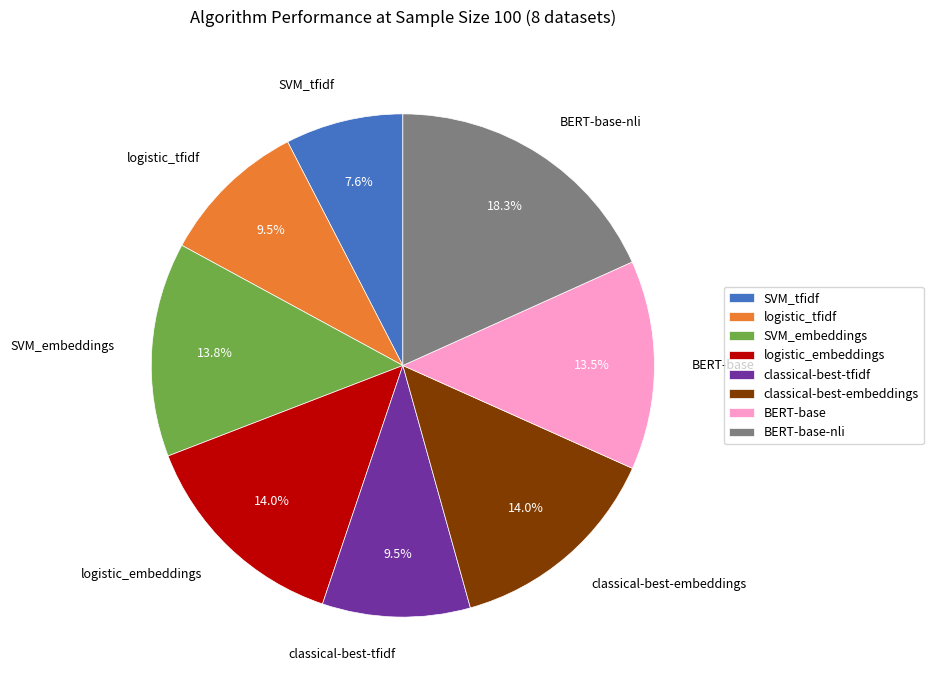

Is there a majority slice in this chart?

No